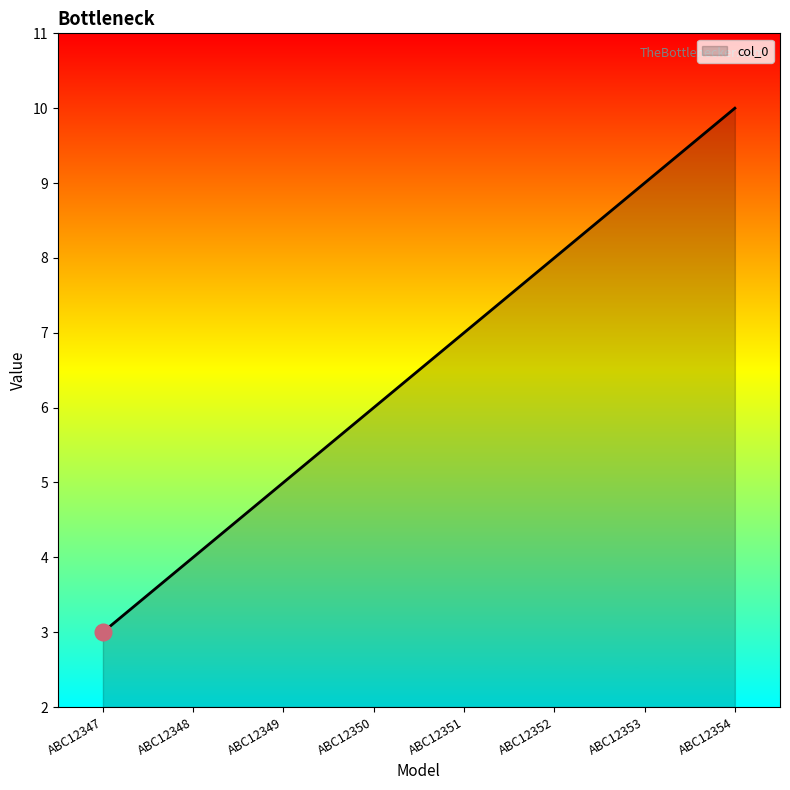

At which category does the chart reach its peak across all series?

ABC12354